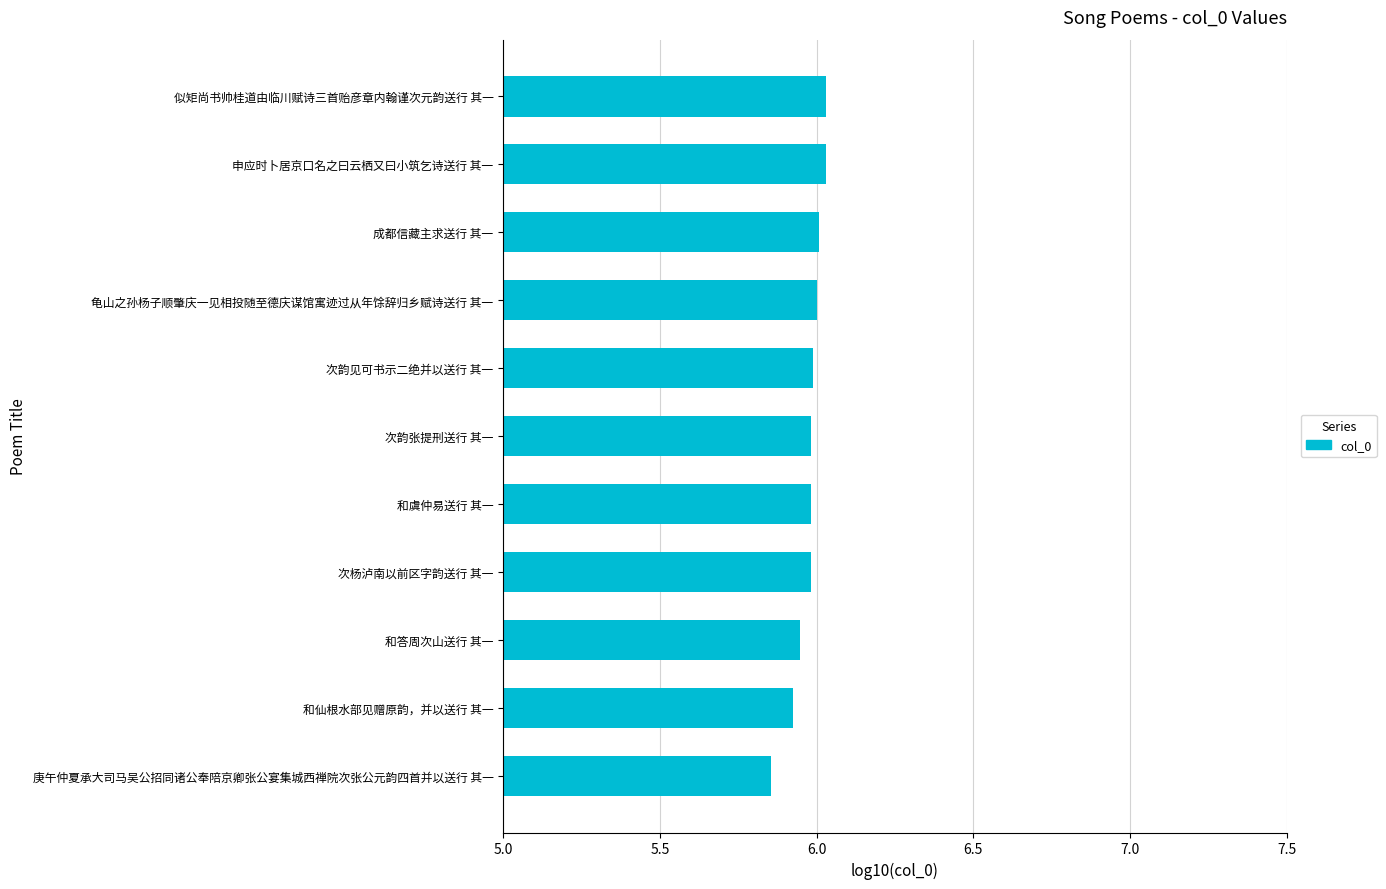

True or false: the data shows 6.0 at 成都信藏主求送行 其一.

True